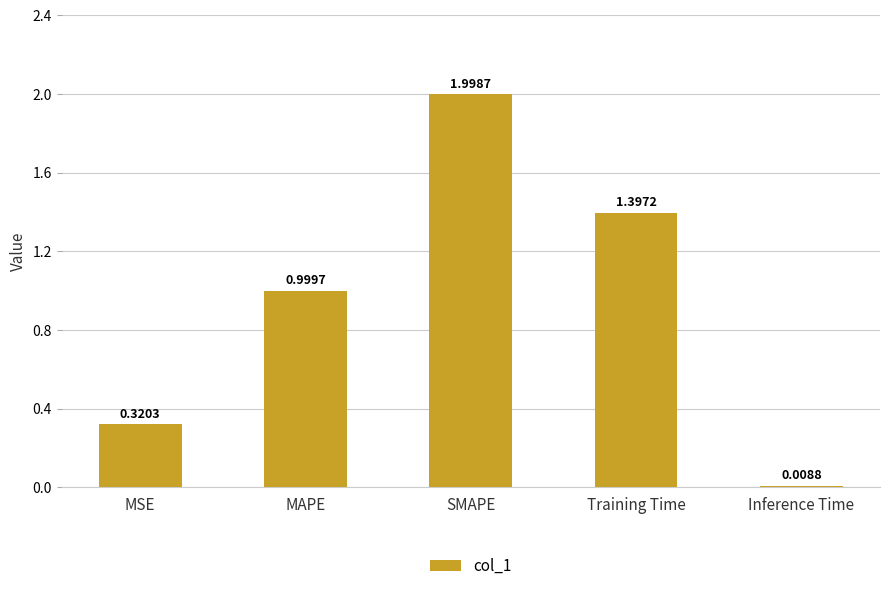

What is the change in value from SMAPE to Inference Time?

-2.0